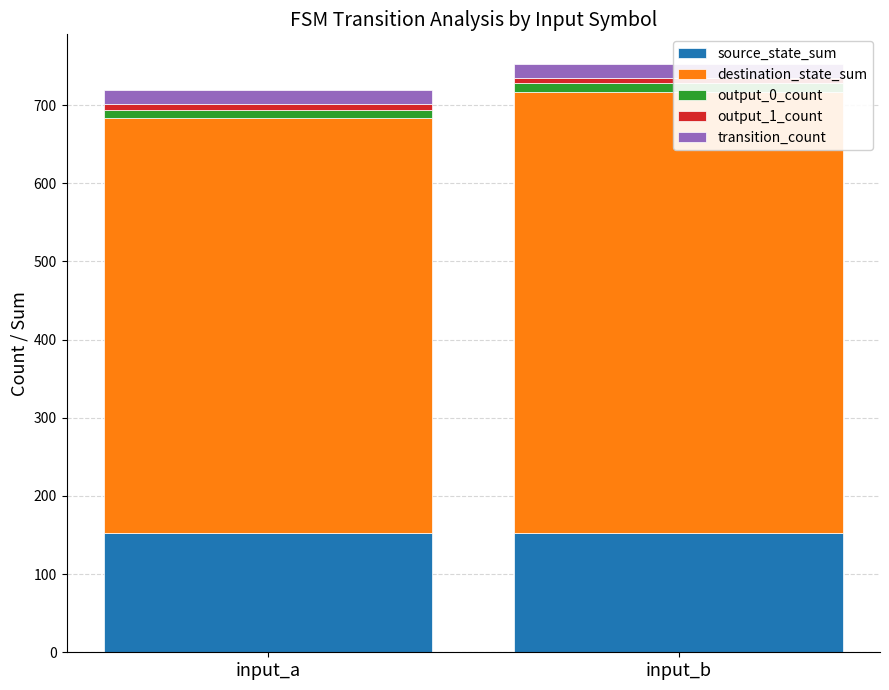

Reading right to left, extract all data points from this chart.

source_state_sum: 153	153
destination_state_sum: 564	530
output_0_count: 12	11
output_1_count: 6	7
transition_count: 18	18